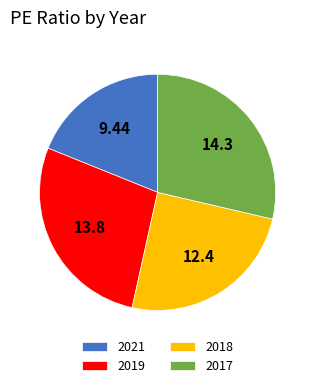

Between 2017 and 2018, which is larger?

2017